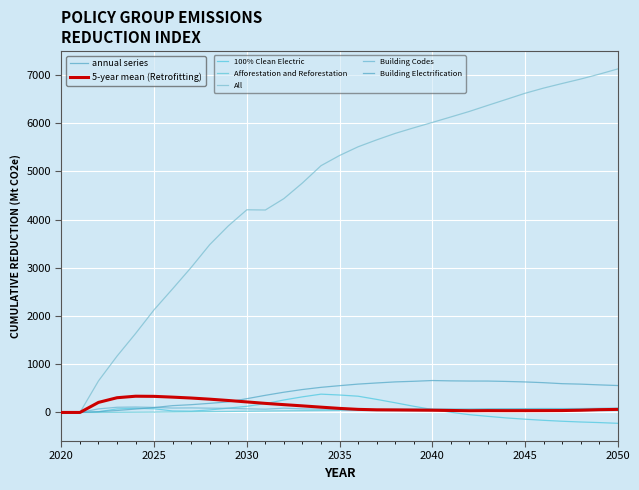

True or false: Building Retrofitting has a value of 9.9 at 22.

False